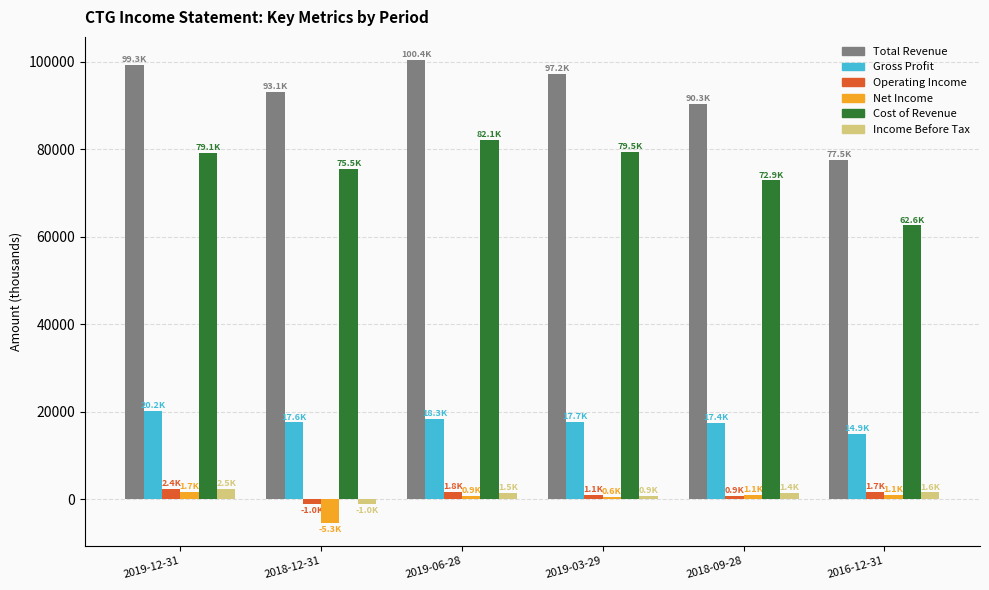

Is the value of Operating Income at 2019-03-29 greater than the value of Cost of Revenue at 2016-12-31?

No